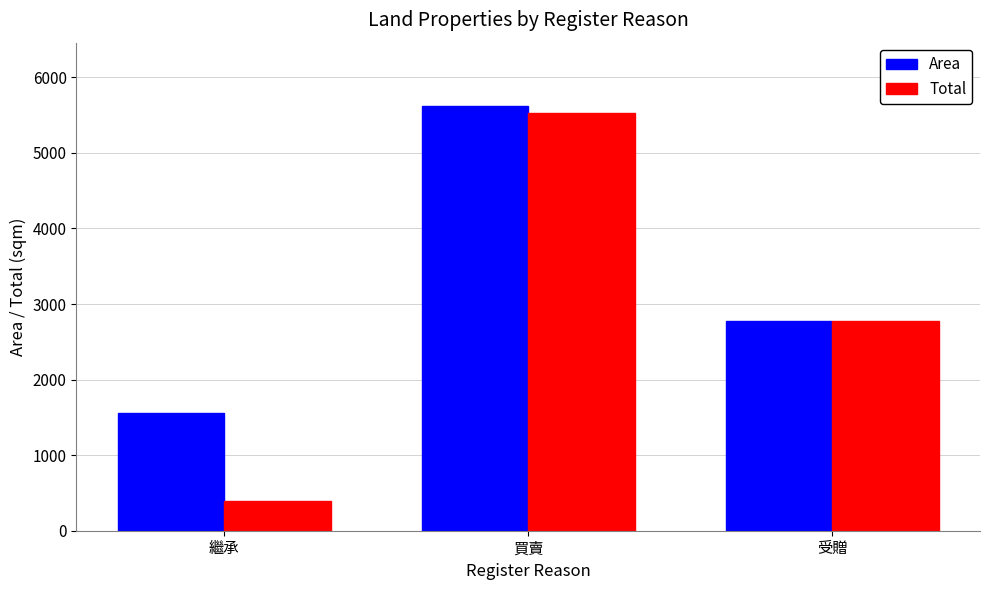

At which label is Area closest to 3585?

受贈